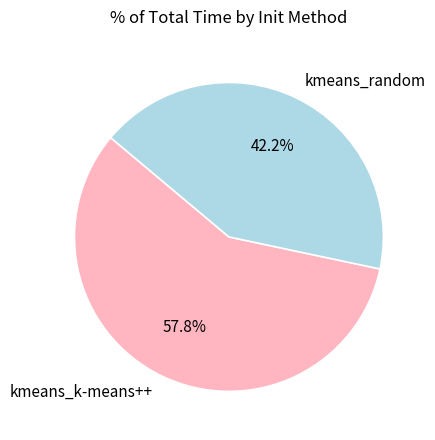

To the nearest percent, what portion does kmeans_random represent?

42%